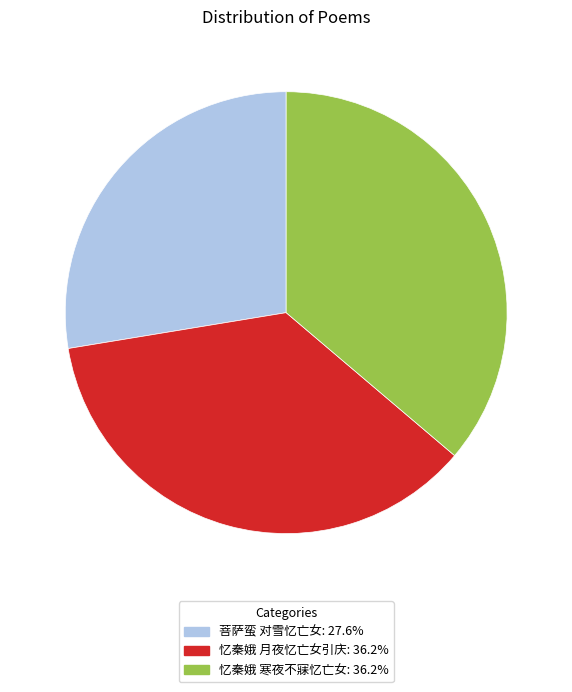

Is there a majority slice in this chart?

No